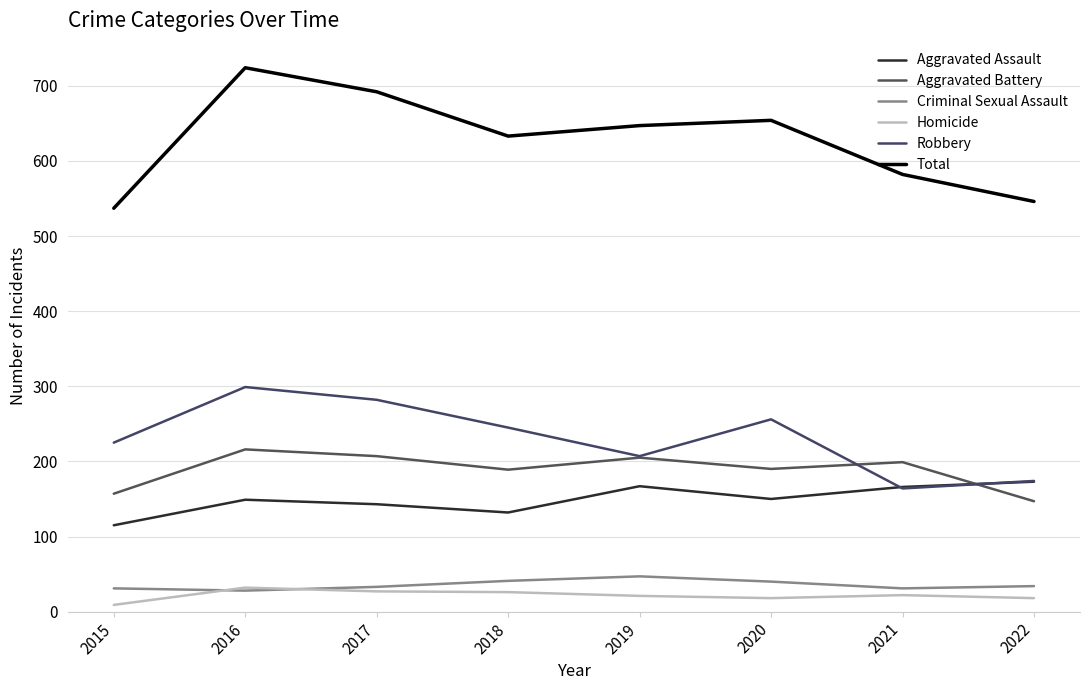

True or false: Criminal Sexual Assault and Total cross at least once.

False